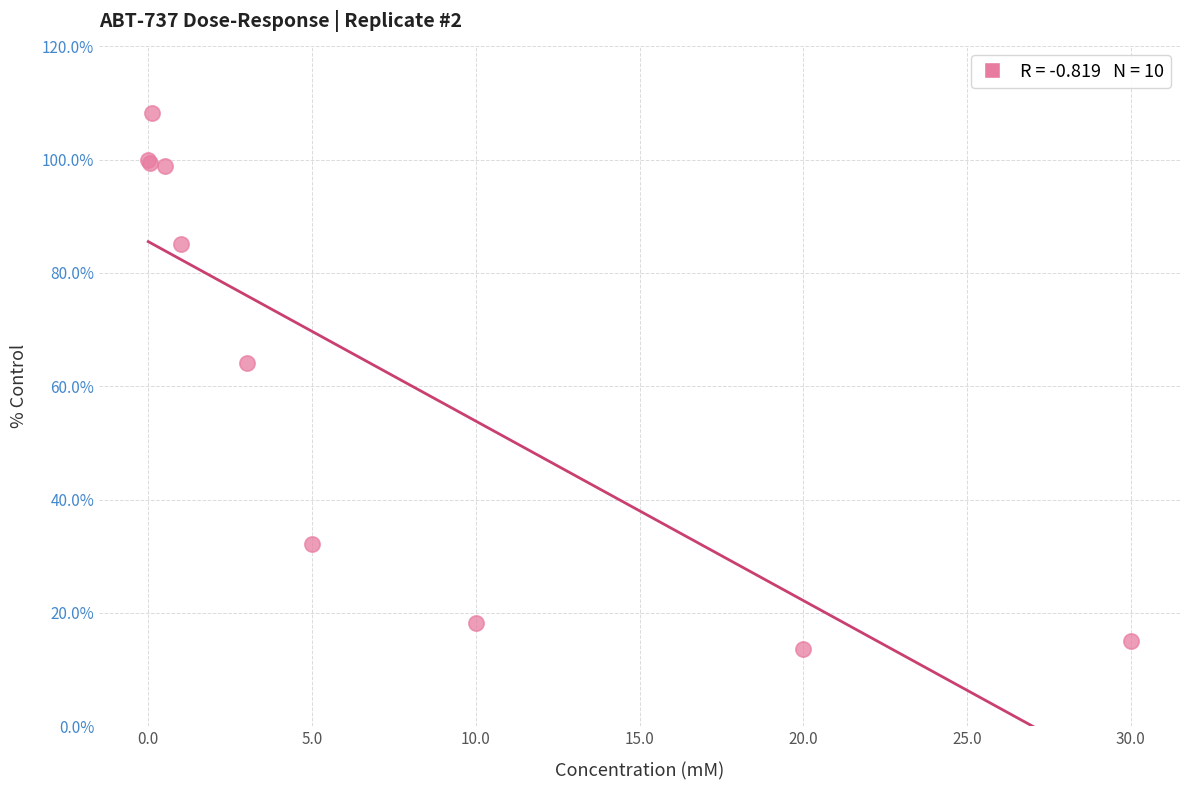

What Y value in the scatter plot is closest to 60?

64.0